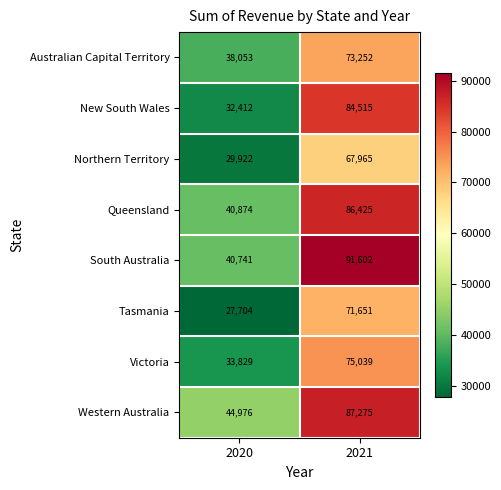

At which category is the sum across all series the highest?

2021